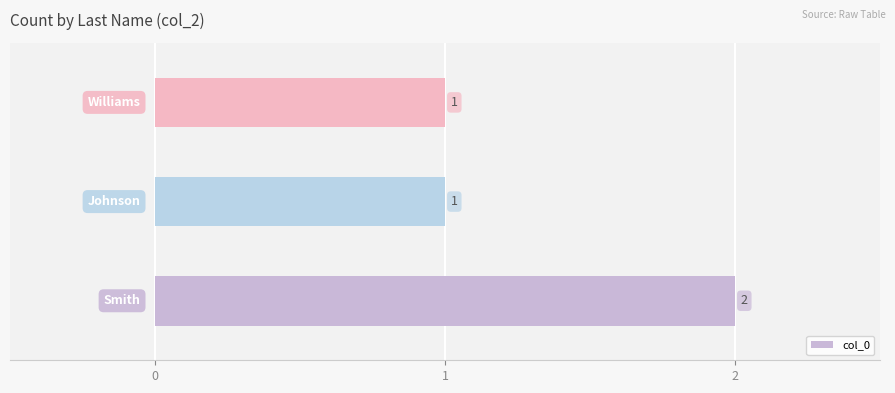

Reading bottom to top, what are all the values shown in this chart?

2	1	1